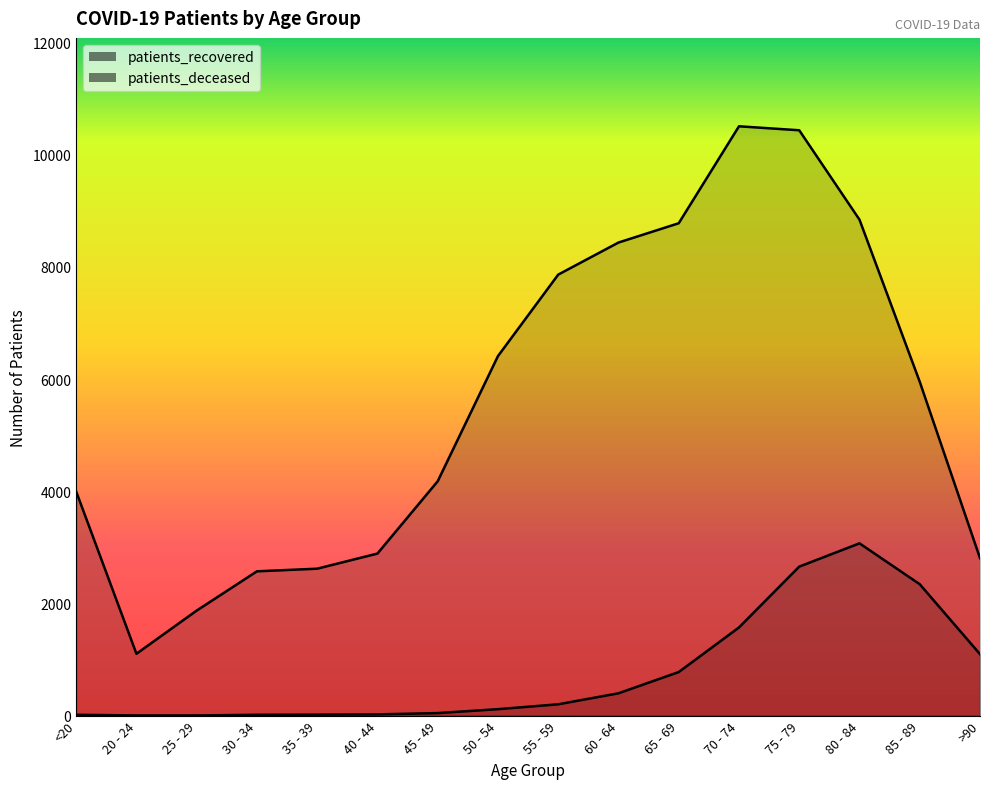

Which category has the lowest value across all series?

20 - 24